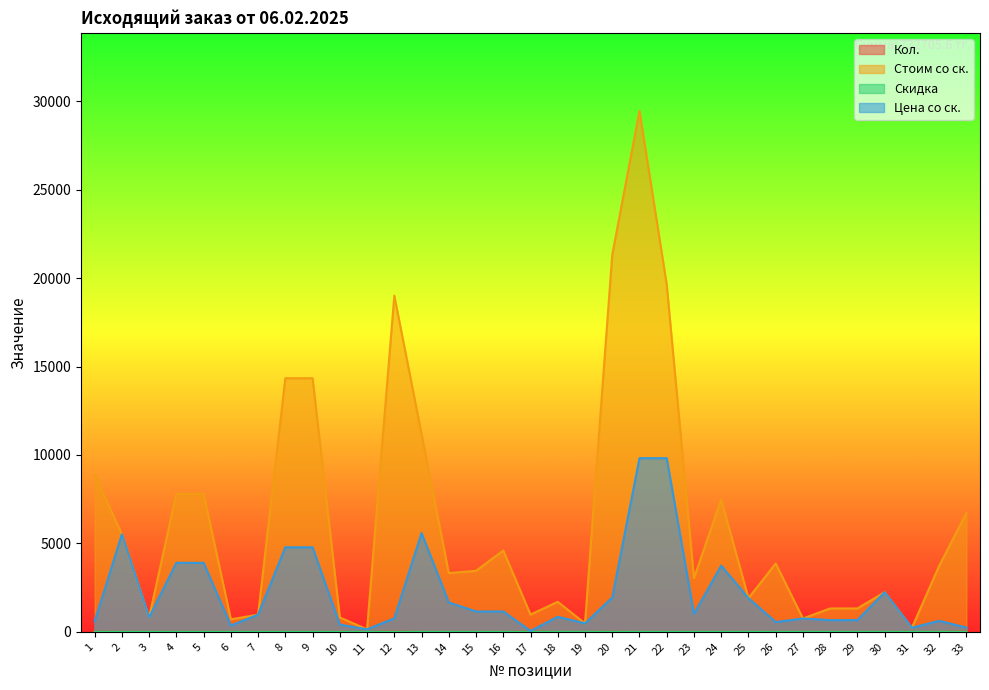

What is the difference between the second highest and minimum values in the Скидка series?

2.5